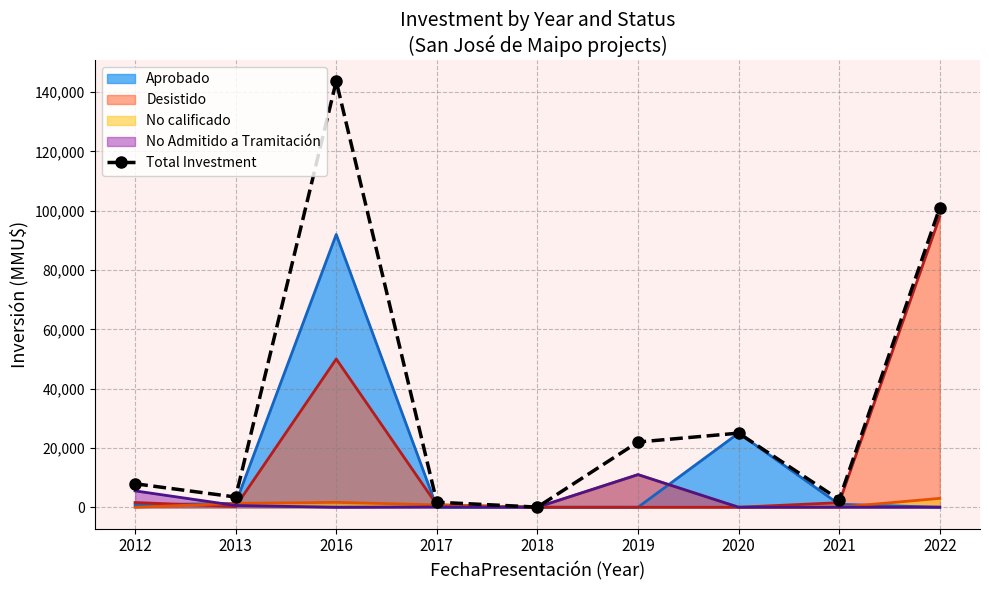

Rank the categories by value from highest to lowest.

2016, 2022, 2020, 2019, 2012, 2013, 2021, 2017, 2018